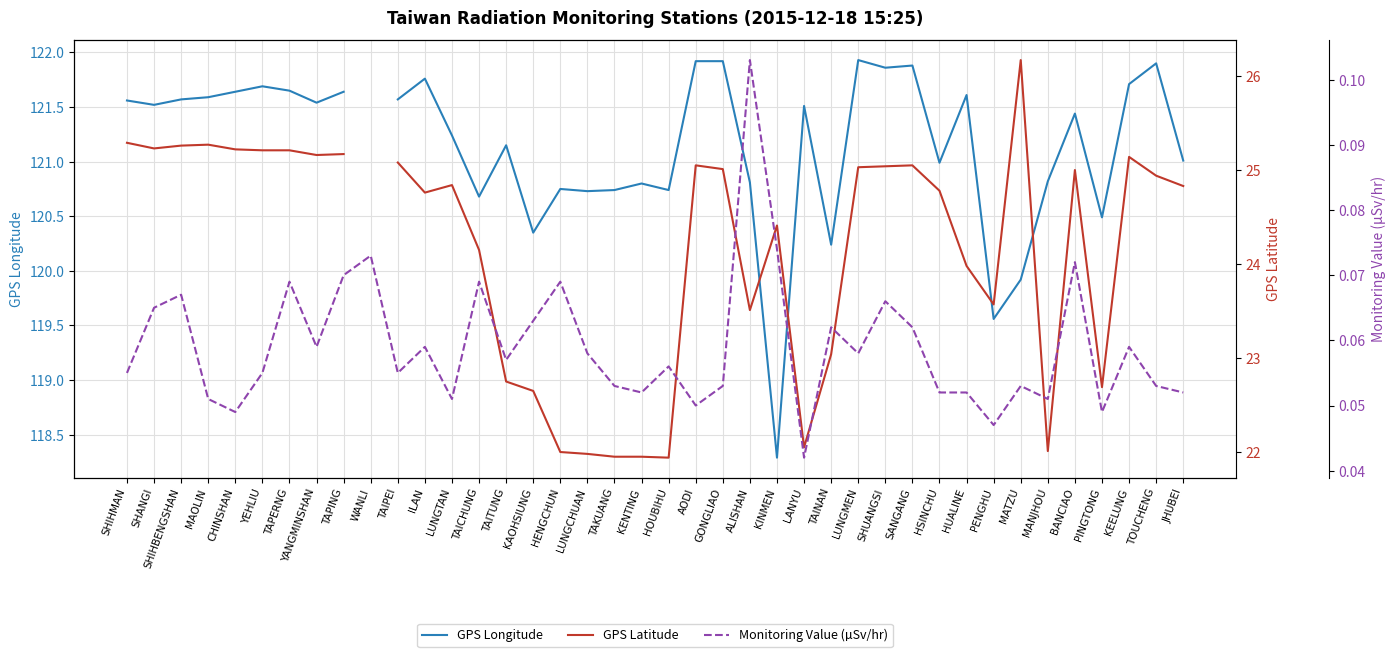

True or false: Monitoring Value (µSv/hr) has more than 2 interior local peaks.

True